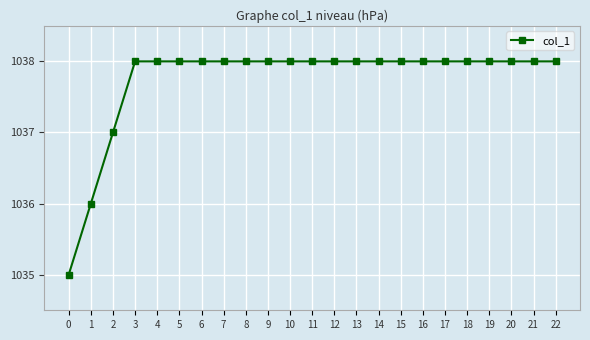

What is the approximate value at 7?

1038.0